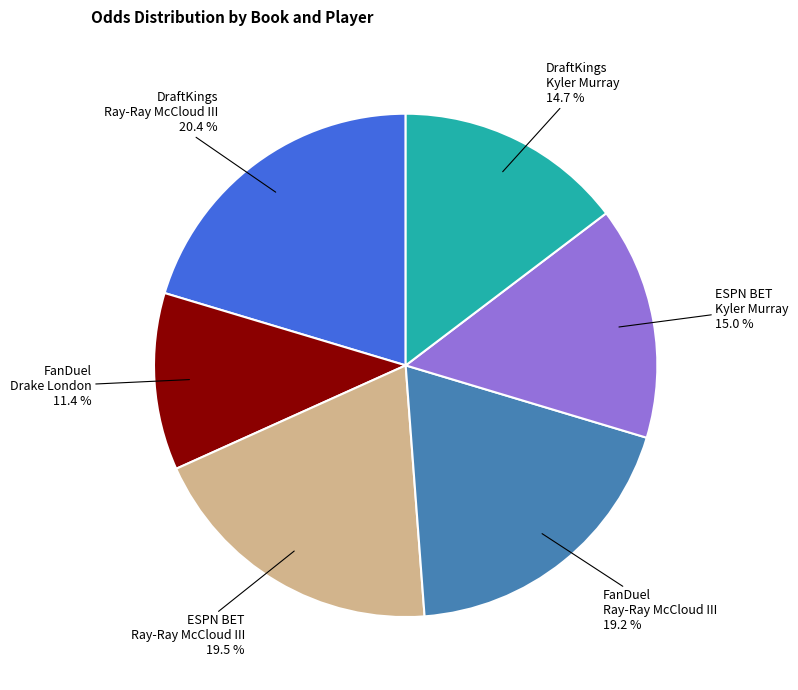

How many slices are in this pie chart?

6